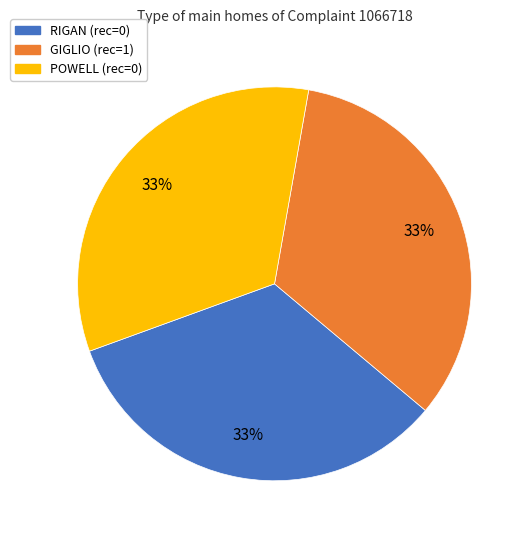

How many segments does this pie chart have?

3